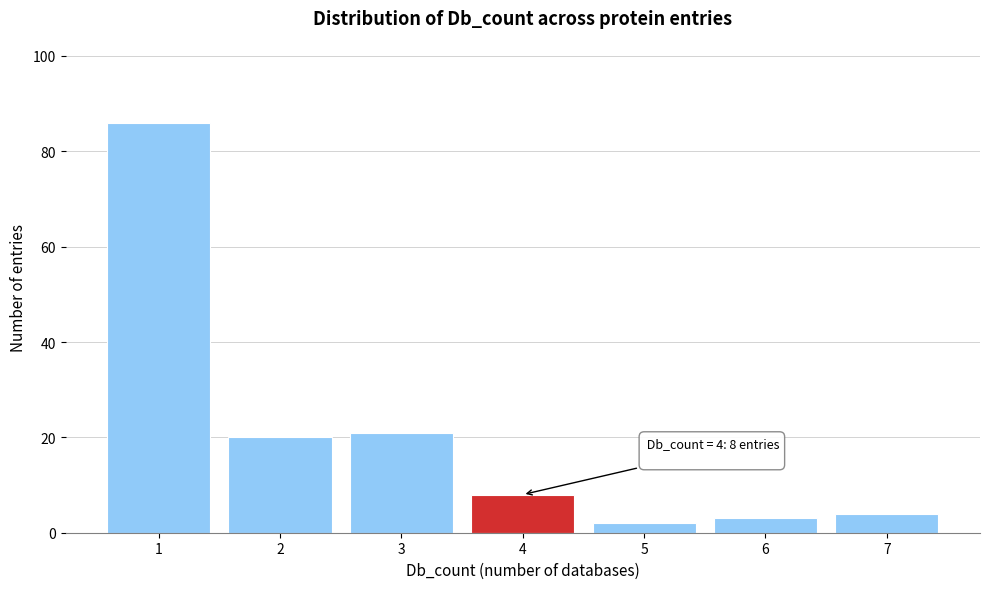

Reading left to right, list all the values displayed in this chart.

86	20	21	8	2	3	4